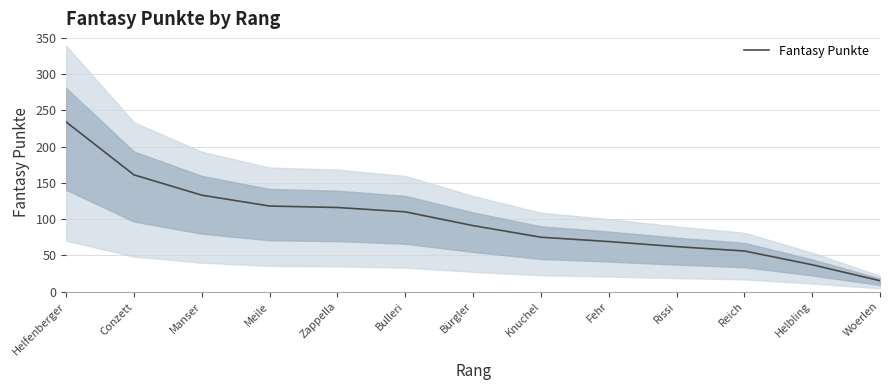

How many values are below 91?

6